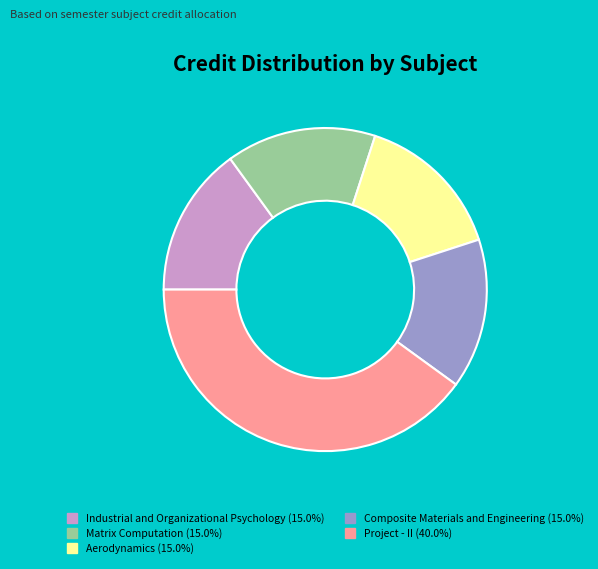

Is there any slice that represents more than half of the pie?

No